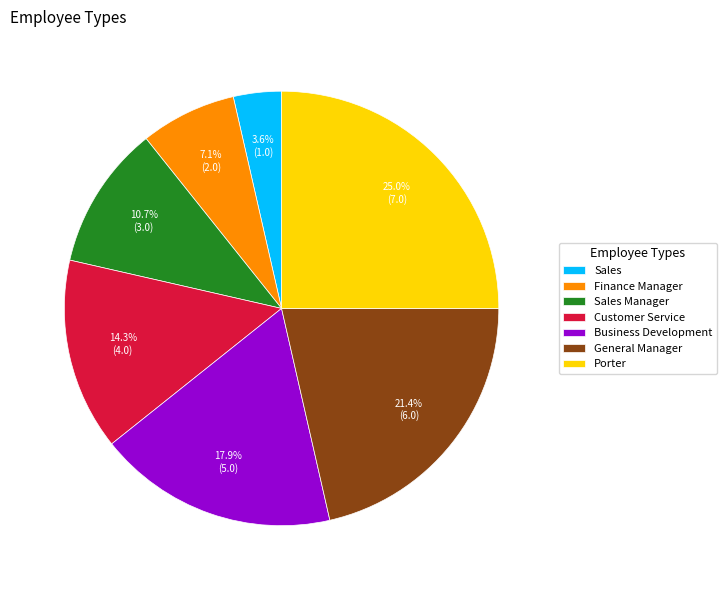

Is there any slice that represents more than half of the pie?

No